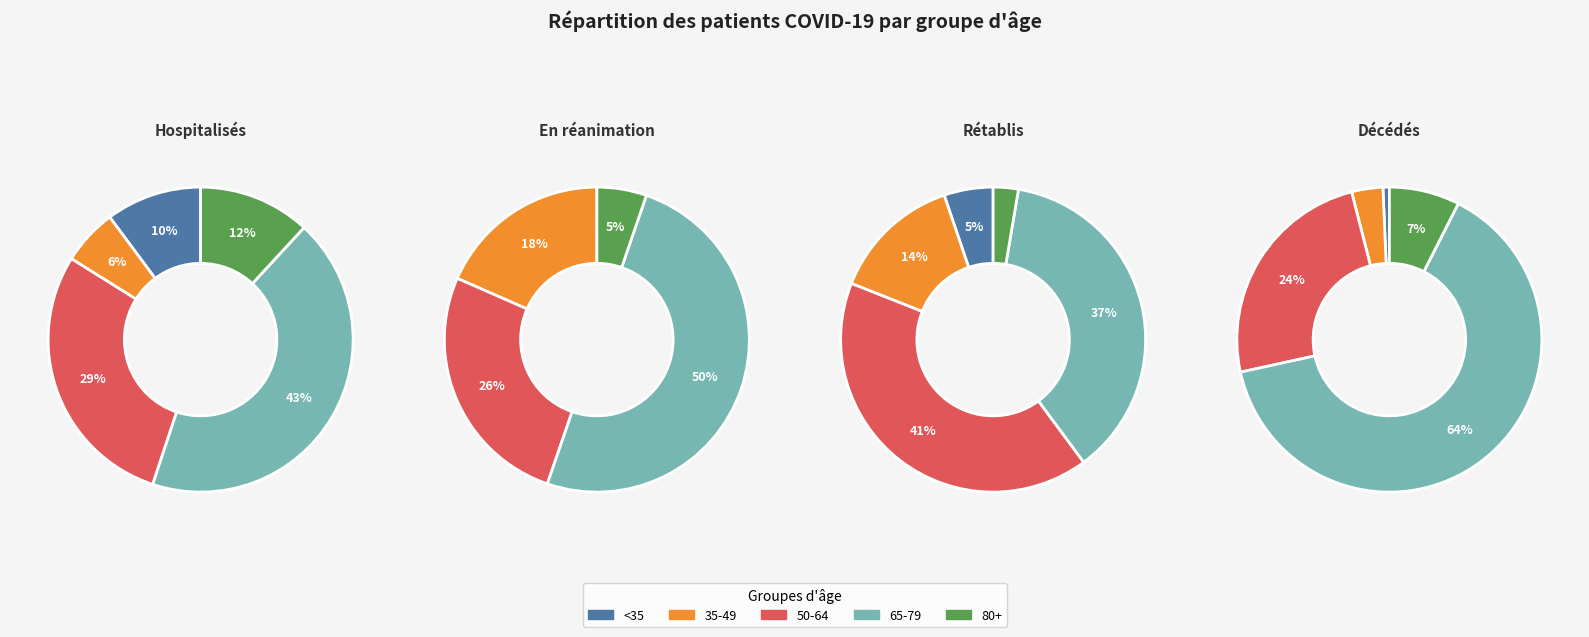

Is there any slice that represents more than half of the pie?

No